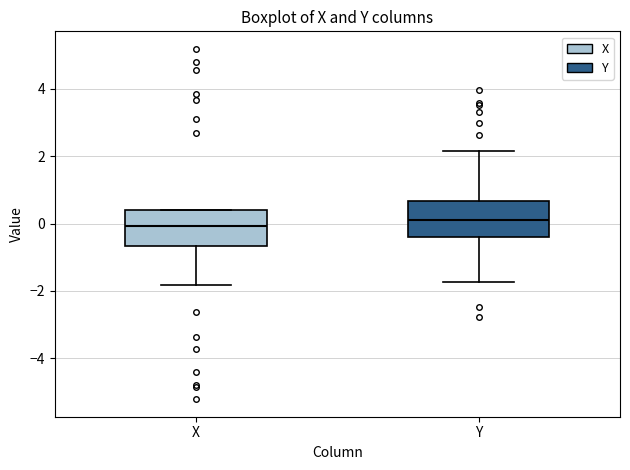

Reading left to right, read every box against the y-axis: the position of its median line, the range the box covers, and the ends of its whiskers. The values are not printed on the chart, so give them approximately, as read against the axis.

X: median 0.0, box -0.6 to 0.4, whiskers -1.8 to 0.4
Y: median 0.0, box -0.4 to 0.6, whiskers -1.8 to 2.2